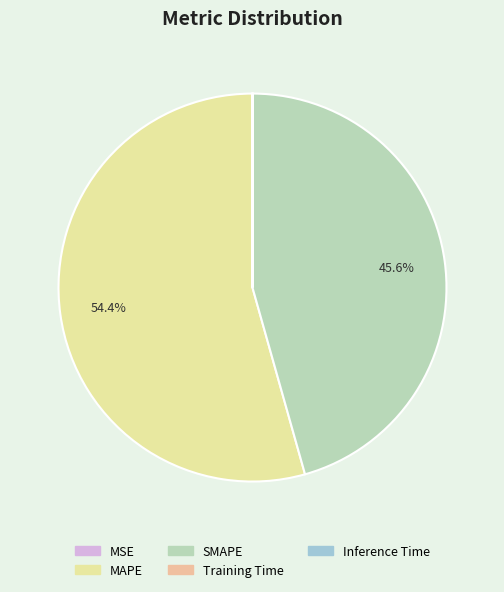

Is there any slice that represents more than half of the pie?

Yes